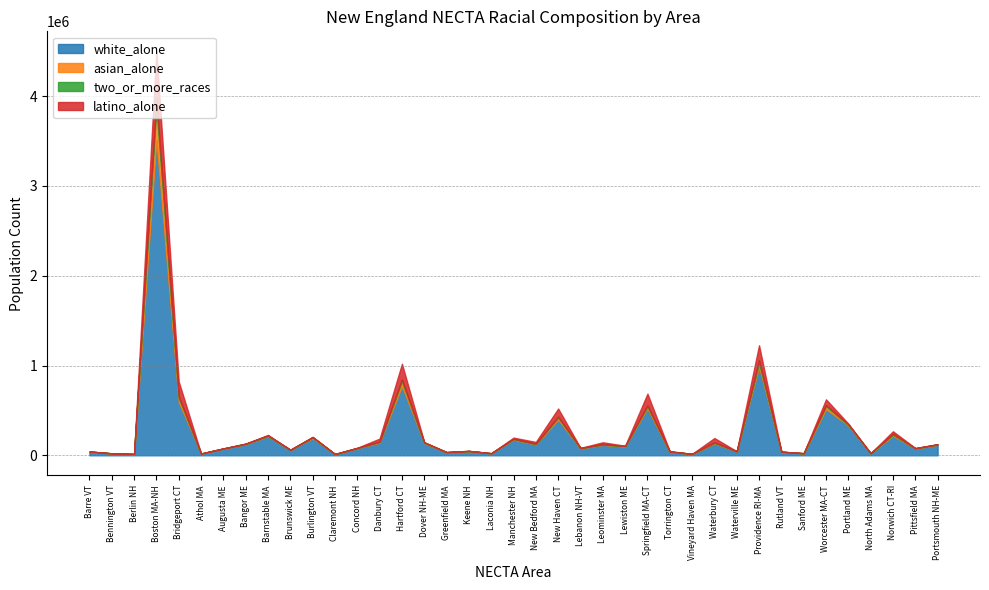

What is the label of the 15th point from the left?

Hartford CT